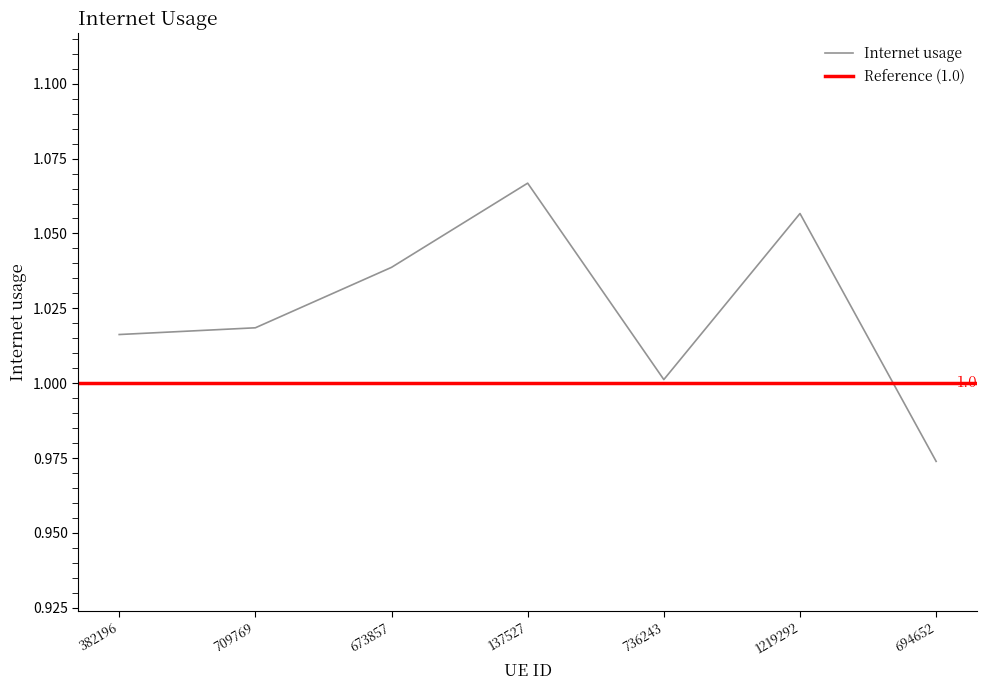

Rank the categories by value from highest to lowest.

137527, 1219292, 673857, 709769, 382196, 736243, 694652